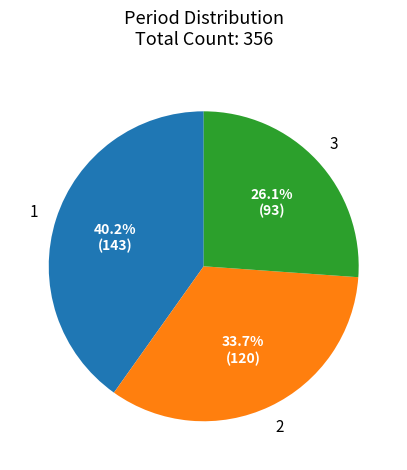

Which slice is the largest?

1